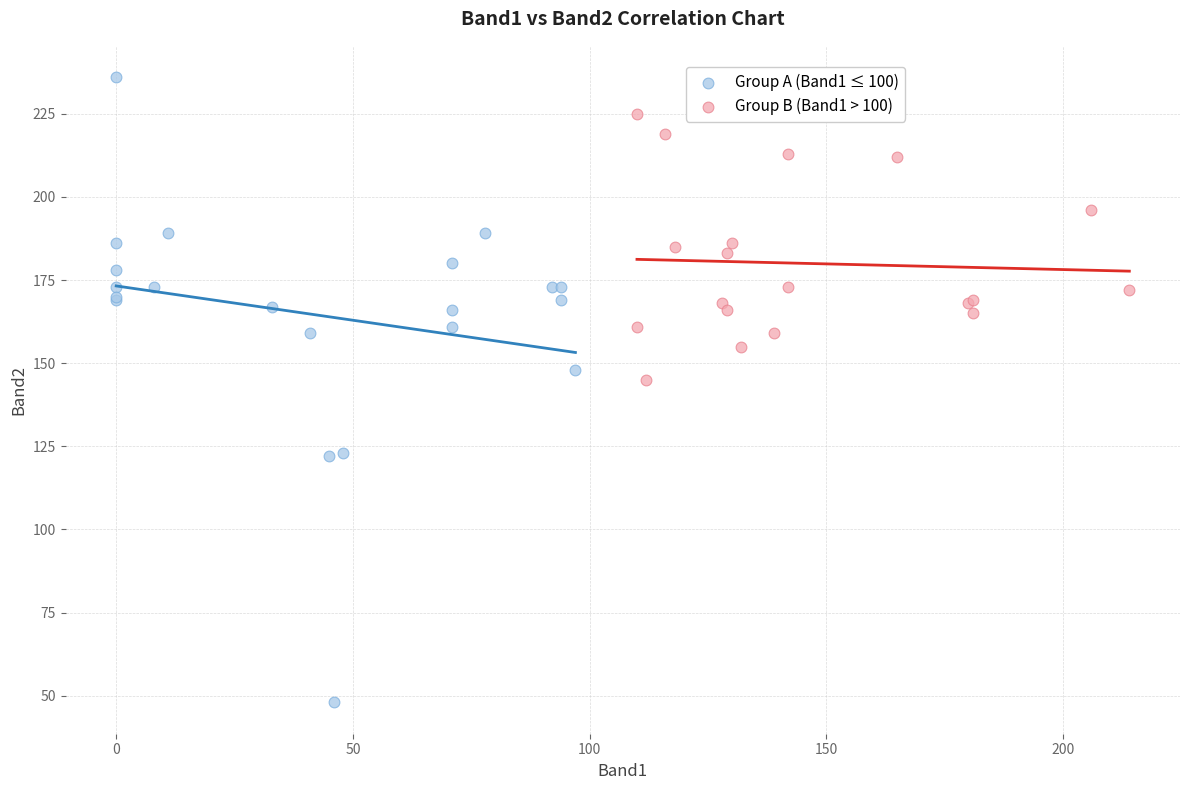

Which series reaches the maximum Y coordinate?

Group A (Band1 ≤ 100)